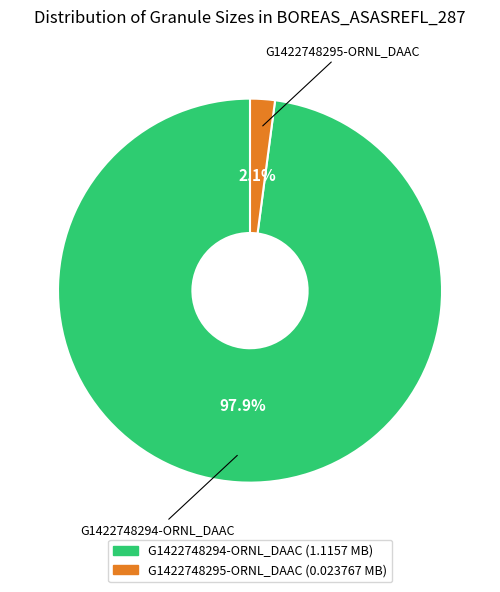

How many segments does this pie chart have?

2